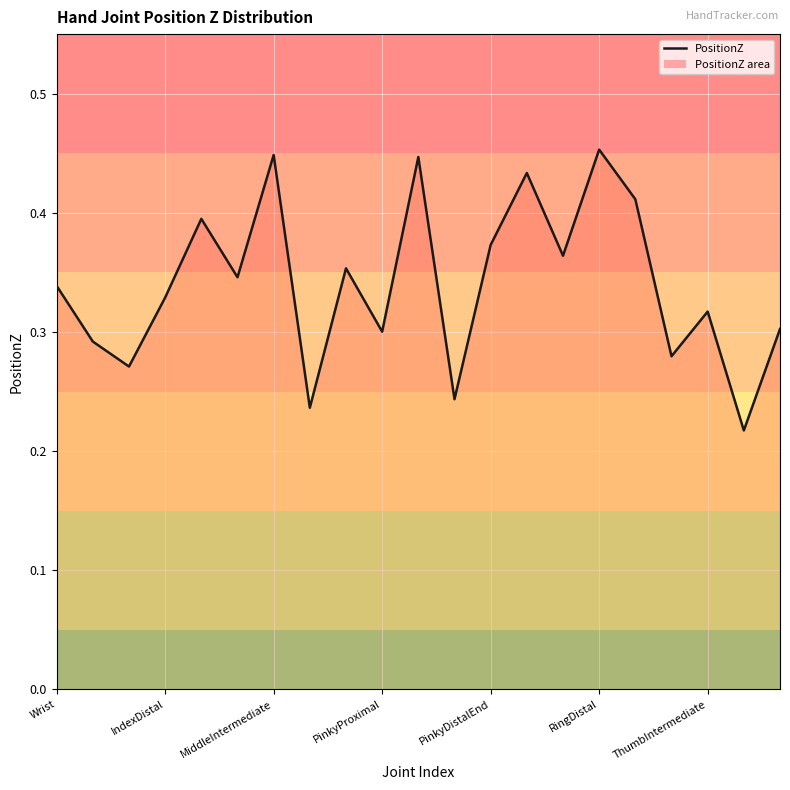

Which category has the highest value across all series?

RingDistal